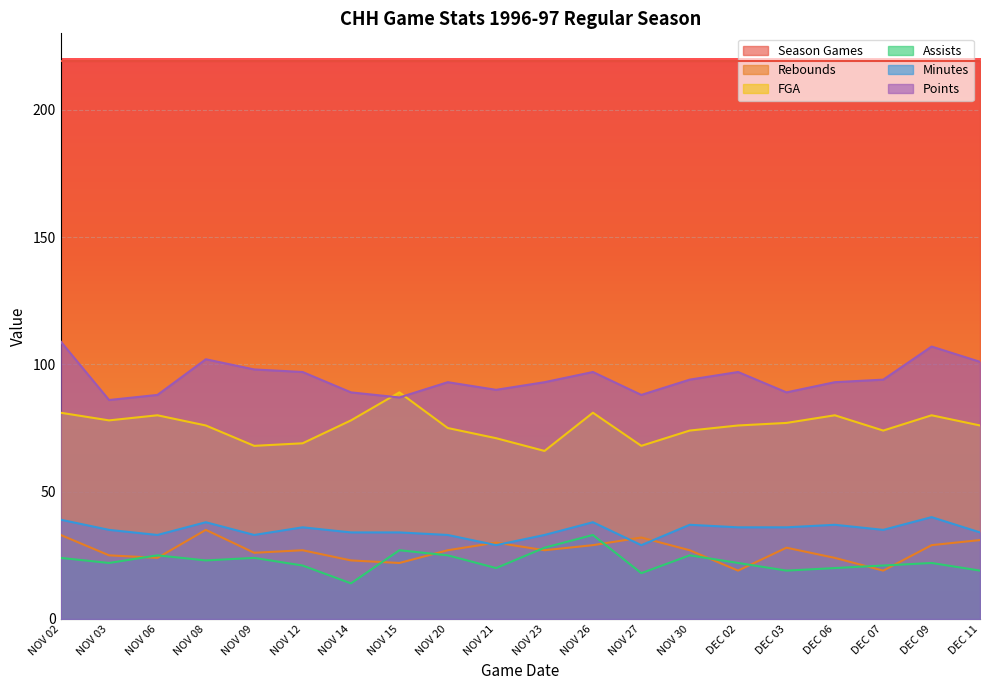

Reading right to left, list all the values displayed in this chart.

col_11: 31	29	19	24	28	19	27	32	29	27	30	27	22	23	27	26	35	24	25	33
col_7: 76	80	74	80	77	76	74	68	81	66	71	75	89	78	69	68	76	80	78	81
col_10: 19	22	21	20	19	22	25	18	33	28	20	25	27	14	21	24	23	25	22	24
col_6: 34	40	35	37	36	36	37	29	38	33	29	33	34	34	36	33	38	33	35	39
col_14: 101	107	94	93	89	97	94	88	97	93	90	93	87	89	97	98	102	88	86	109